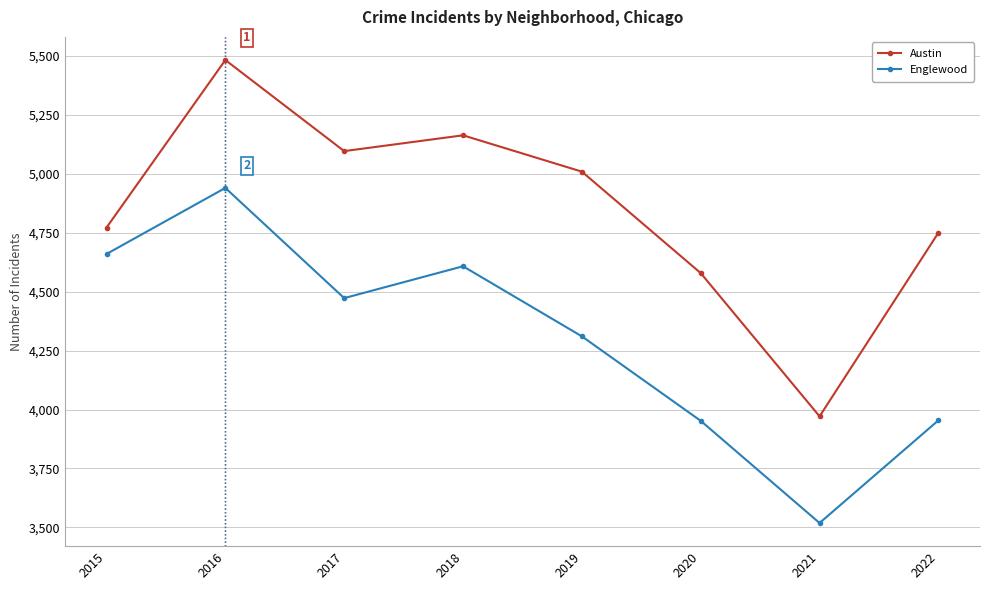

Is it true that Englewood equals 1987 at 2016?

False